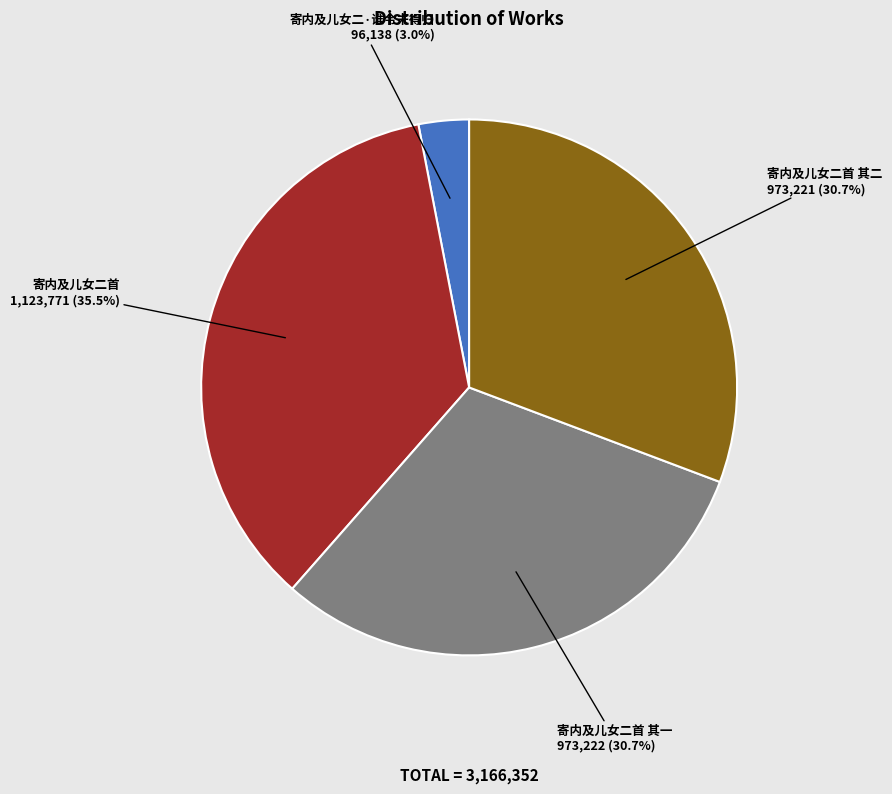

Does 寄内及儿女二·谁令未得归 account for over 50% of the chart?

No